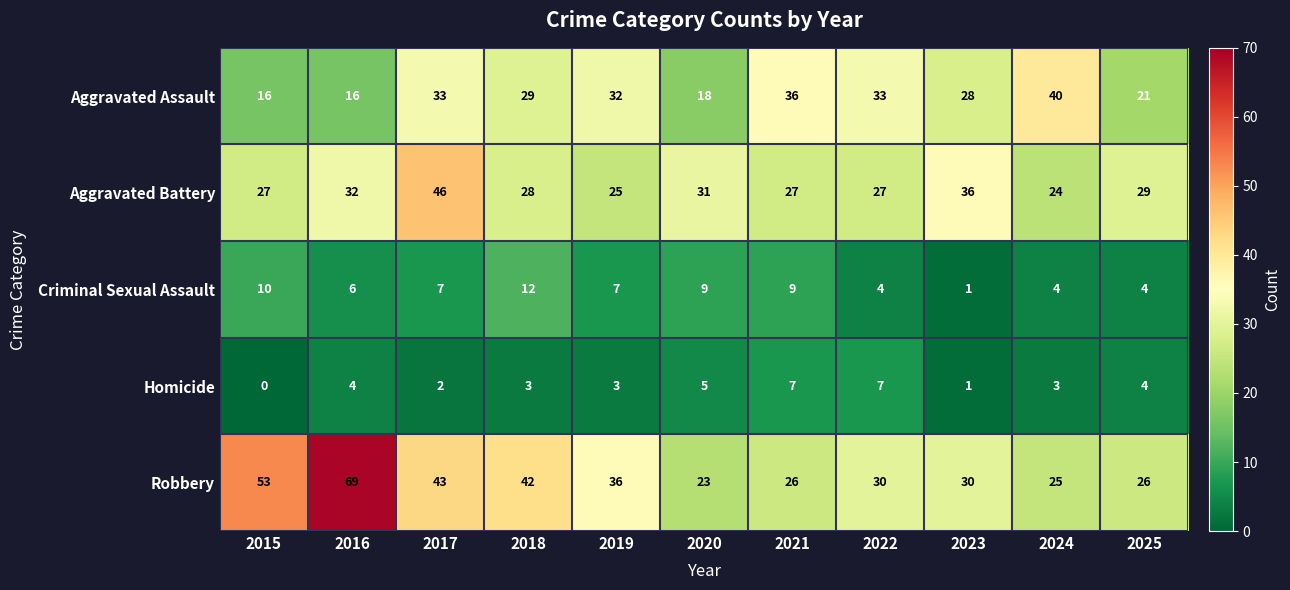

What is the maximum value for Criminal Sexual Assault?

12